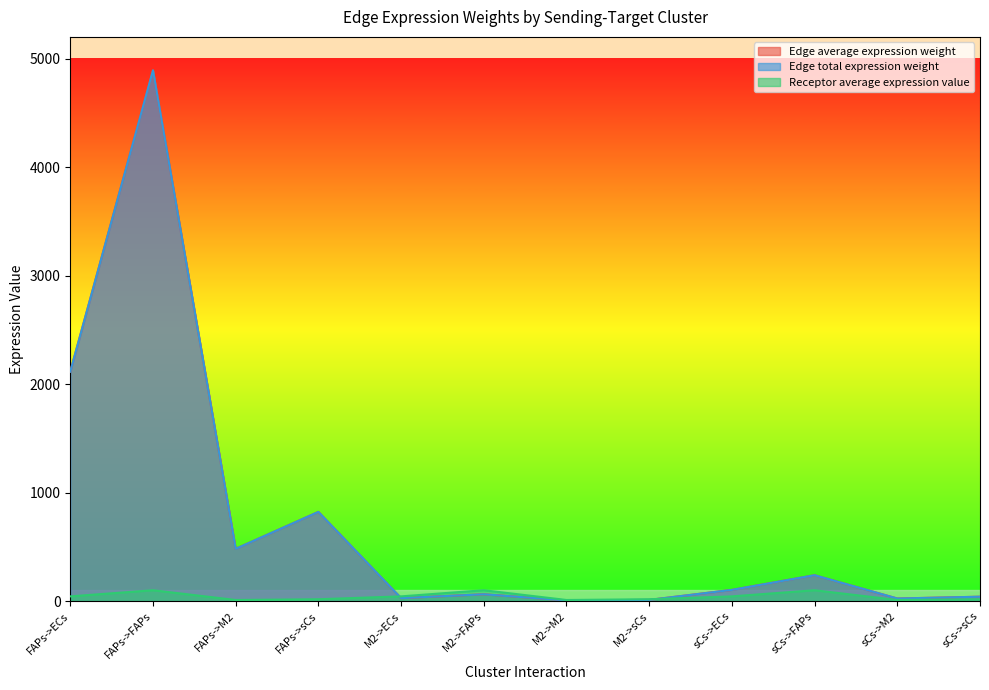

At which label is Edge total expression weight closest to 2448?

FAPs->ECs